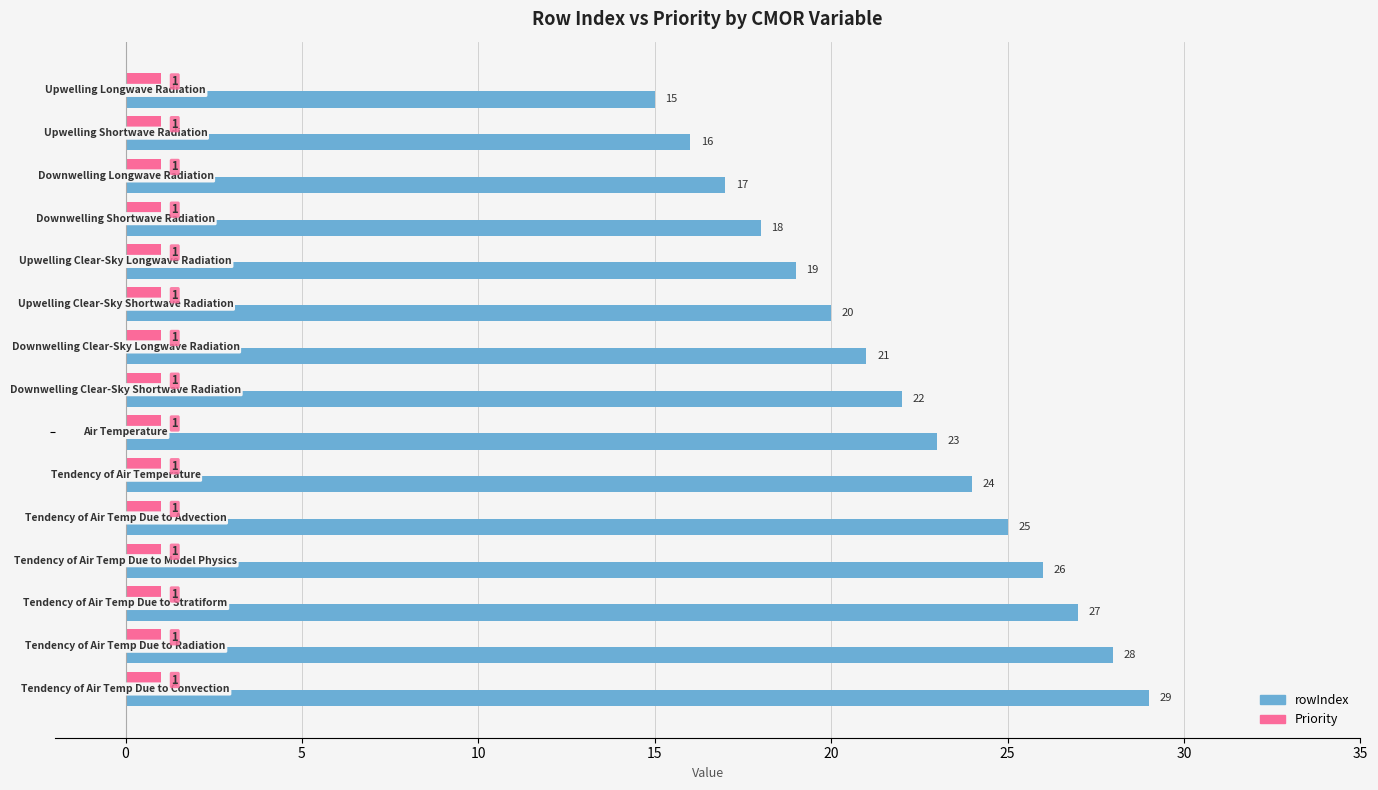

What is the difference between the second highest and minimum values in the rowIndex series?

13